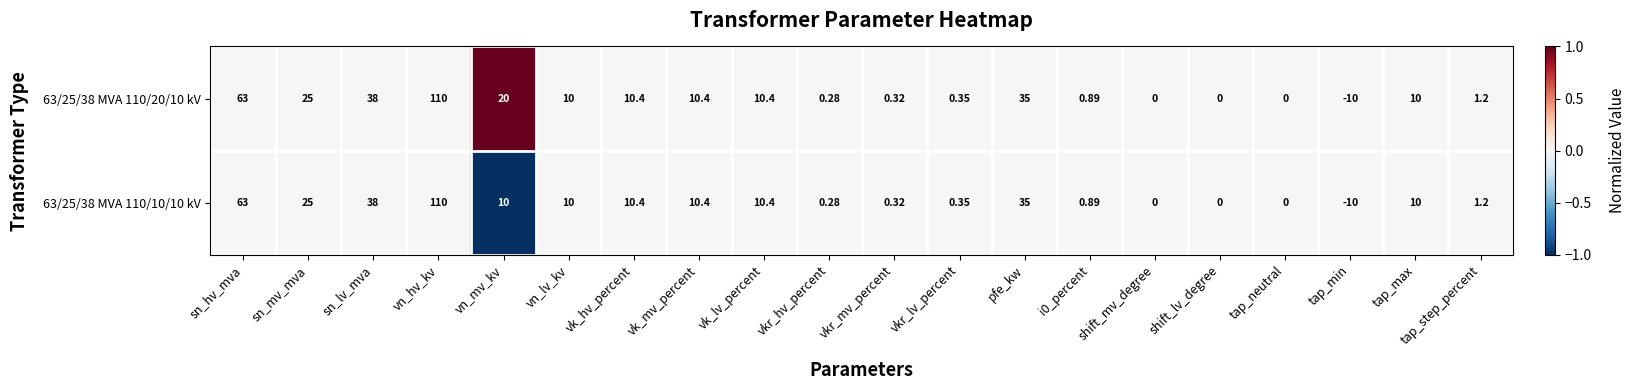

At which label is 63/25/38 MVA 110/10/10 kV closest to 50?

sn_lv_mva